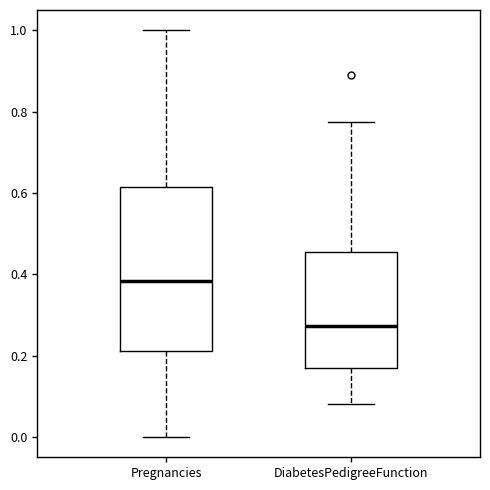

Reading left to right, read every box against the y-axis: the position of its median line, the range the box covers, and the ends of its whiskers. The values are not printed on the chart, so give them approximately, as read against the axis.

Pregnancies: median 0.38, box 0.22 to 0.62, whiskers 0.00 to 1.00
DiabetesPedigreeFunction: median 0.28, box 0.16 to 0.46, whiskers 0.08 to 0.78